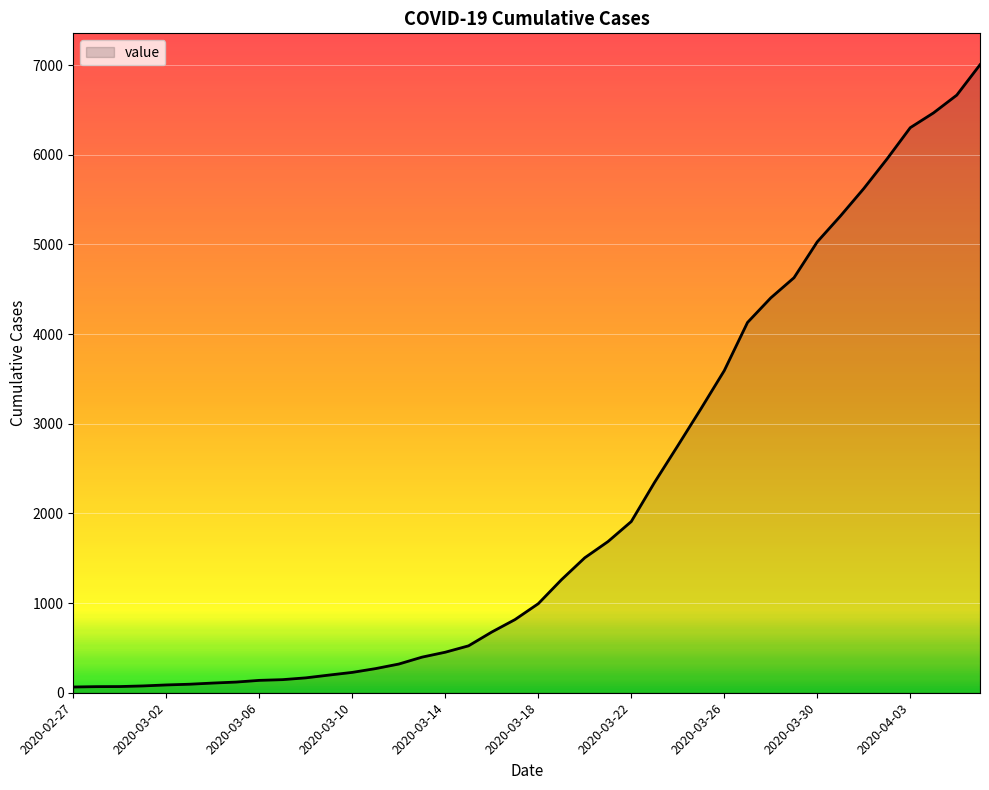

What is the greatest value displayed?

7003